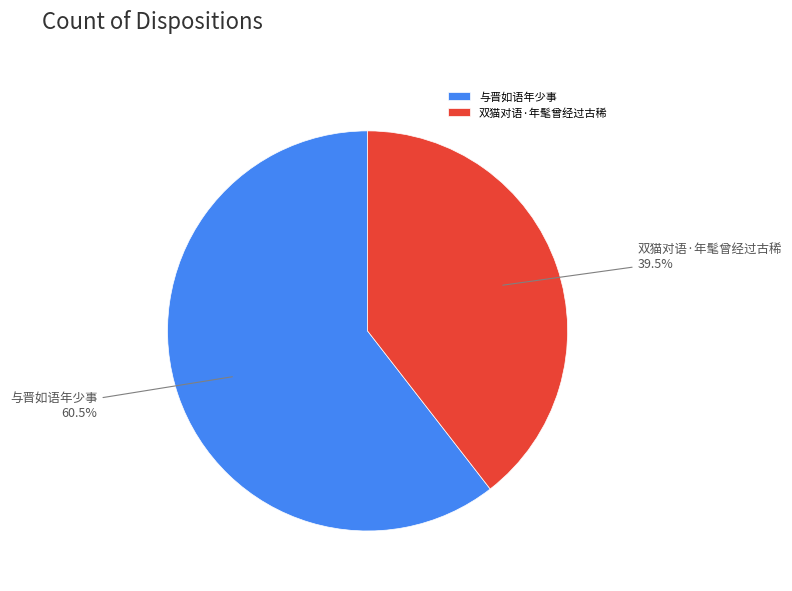

Rank the categories by value from highest to lowest.

与晋如语年少事, 双猫对语·年髦曾经过古稀